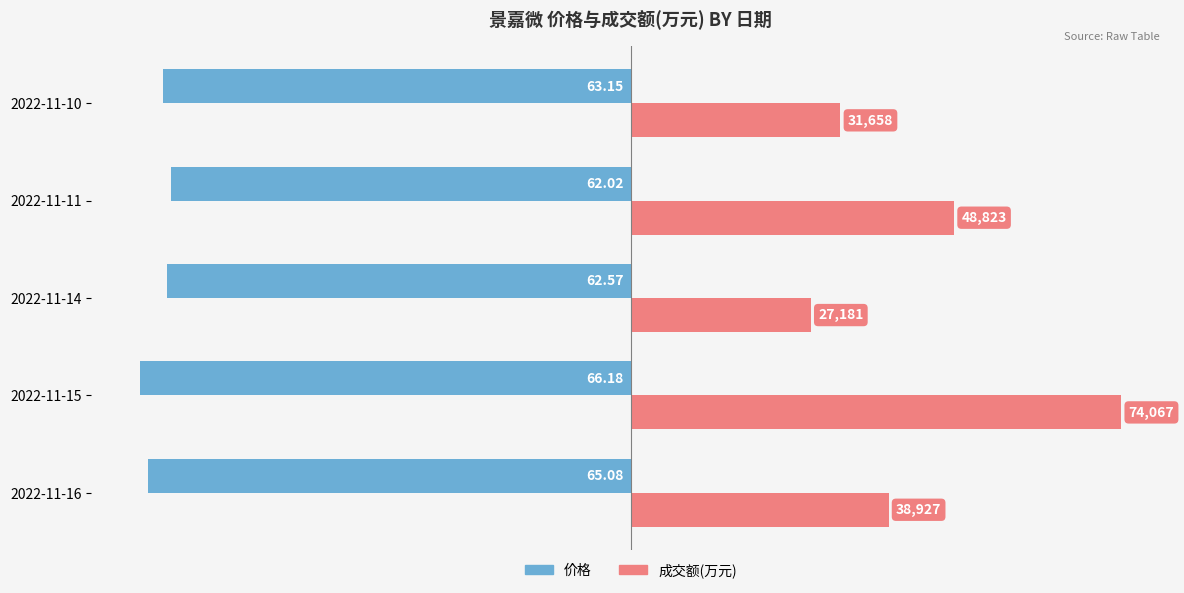

What are all the series names shown in the legend?

价格, 成交额(万元)